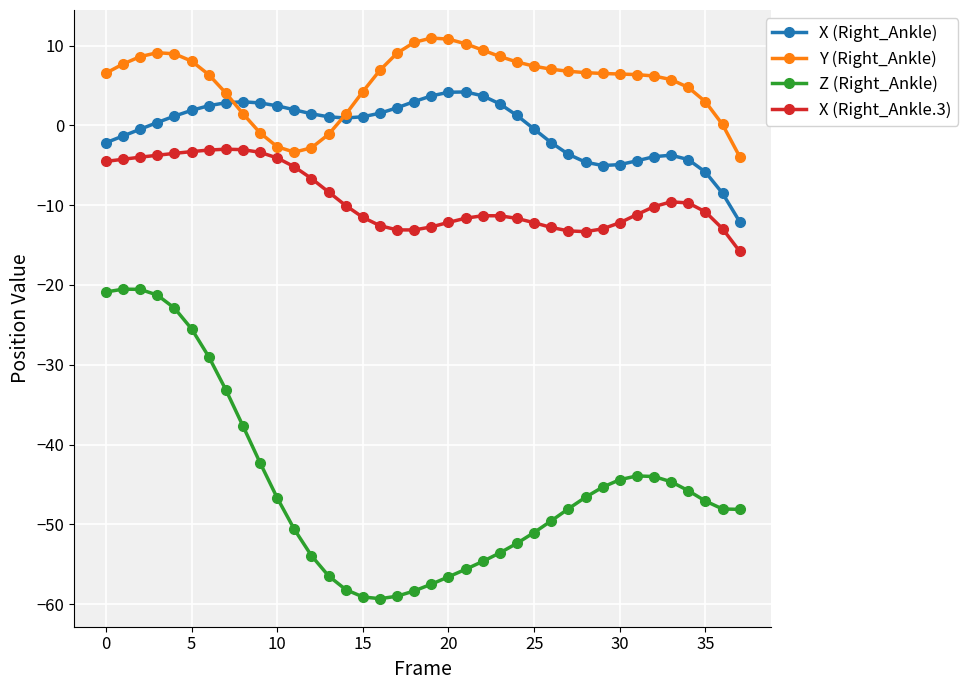

True or false: Z (Right_Ankle) has more than 1 points higher than both neighbors.

True